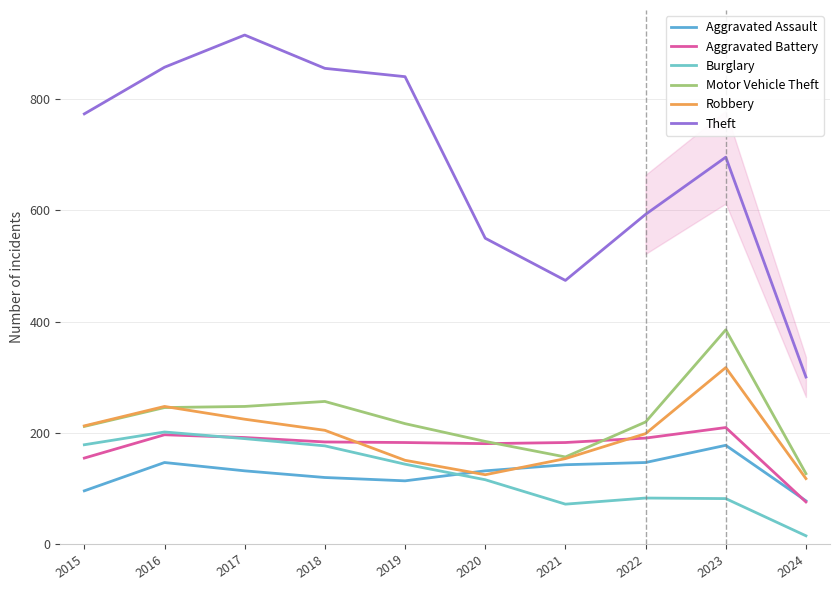

True or false: Motor Vehicle Theft has more than 1 points higher than both neighbors.

True